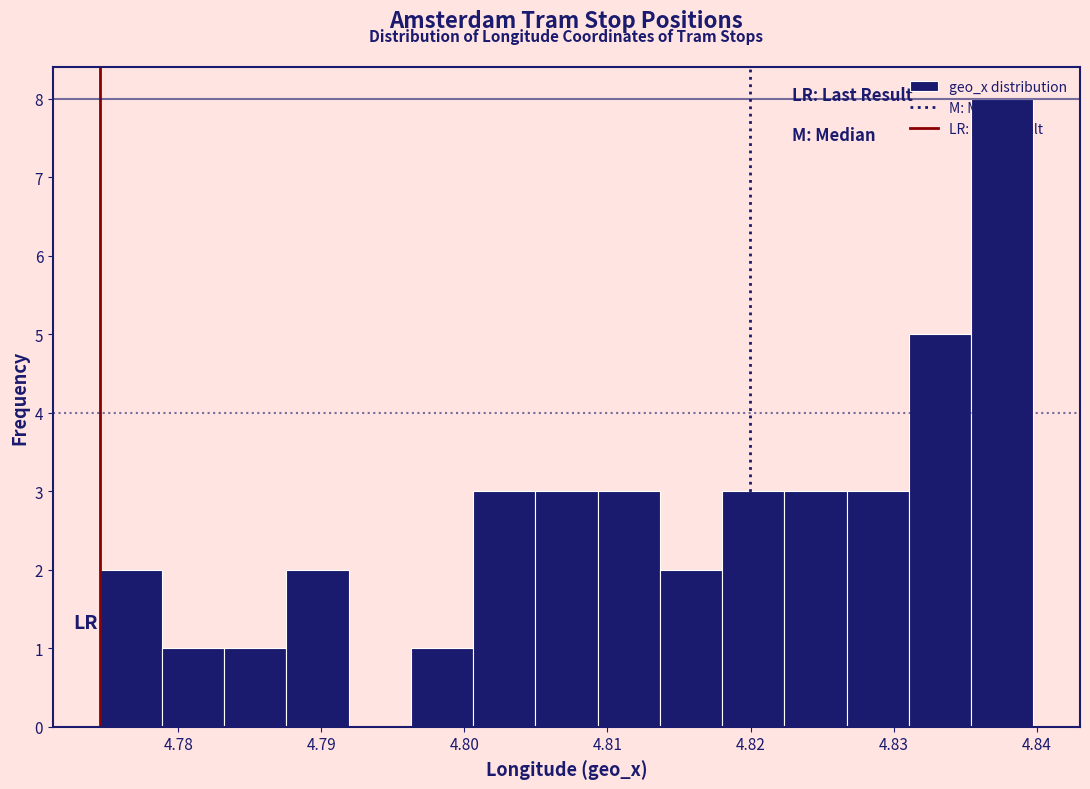

What is the height of the bar covering 4.805 to 4.809 on the x-axis? Neither the bar edges nor the heights are printed on the chart, so give them approximately, as read against the axes.

3